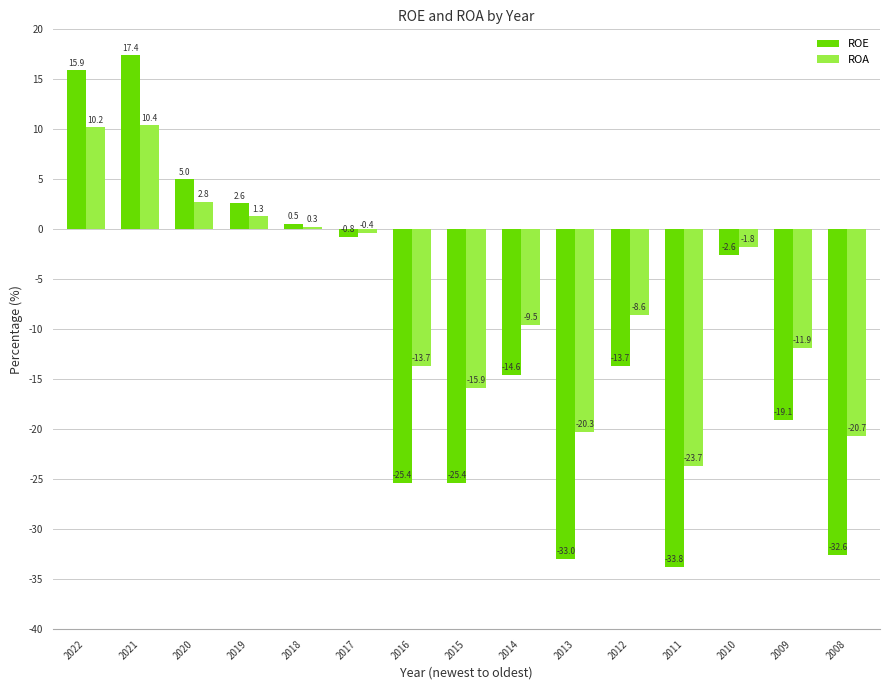

List the series in order of their peak value, lowest first.

ROA, ROE